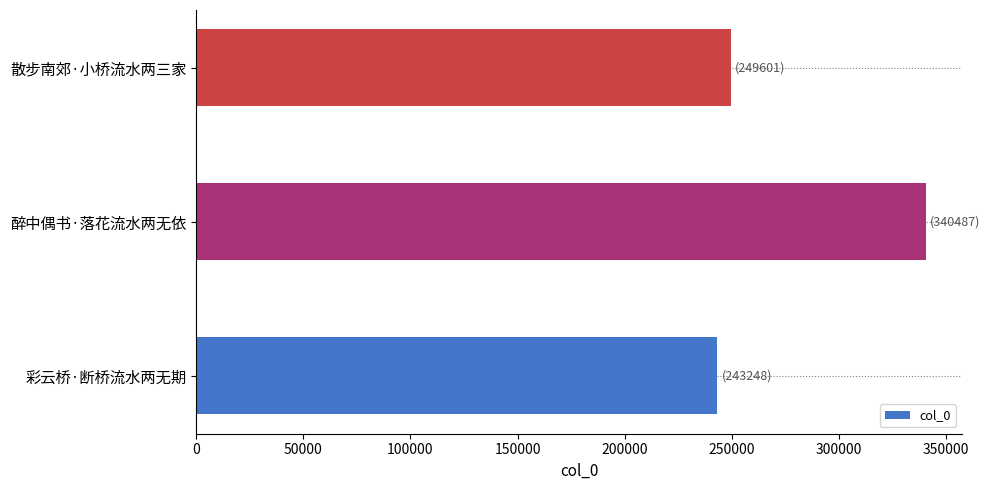

How many data points does each series have?

3